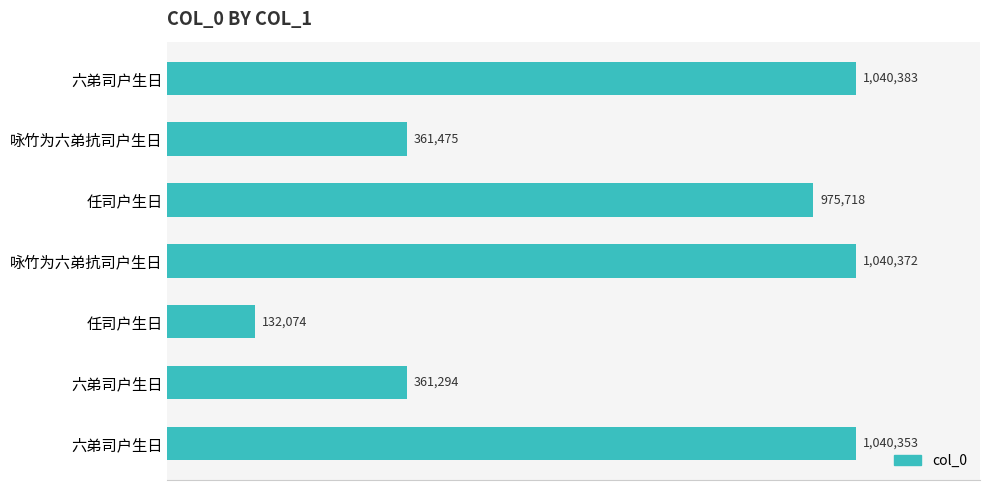

What is the average value?

707381